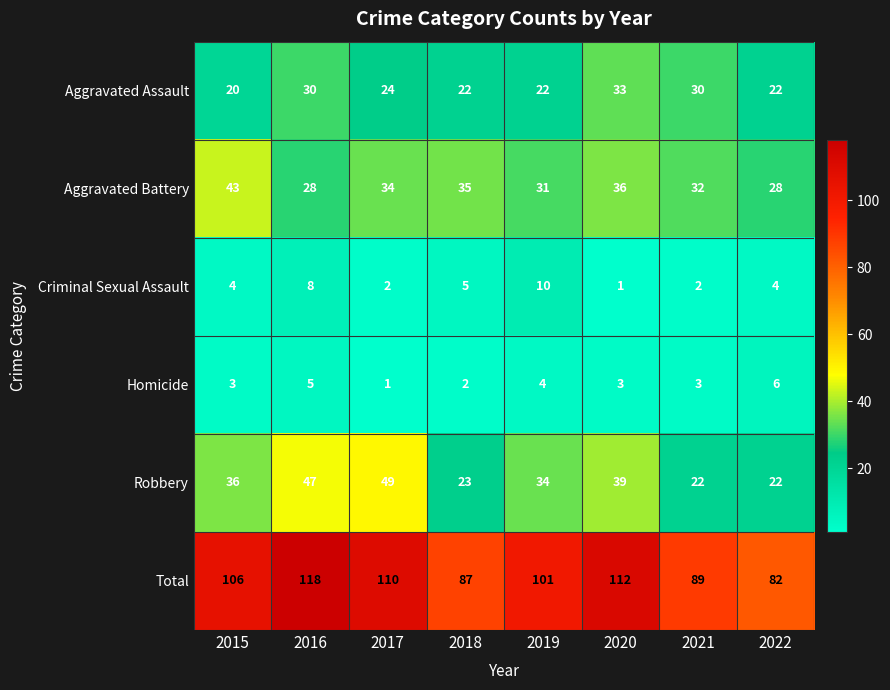

What is the sum of the Robbery values at 2021 and 2020?

61